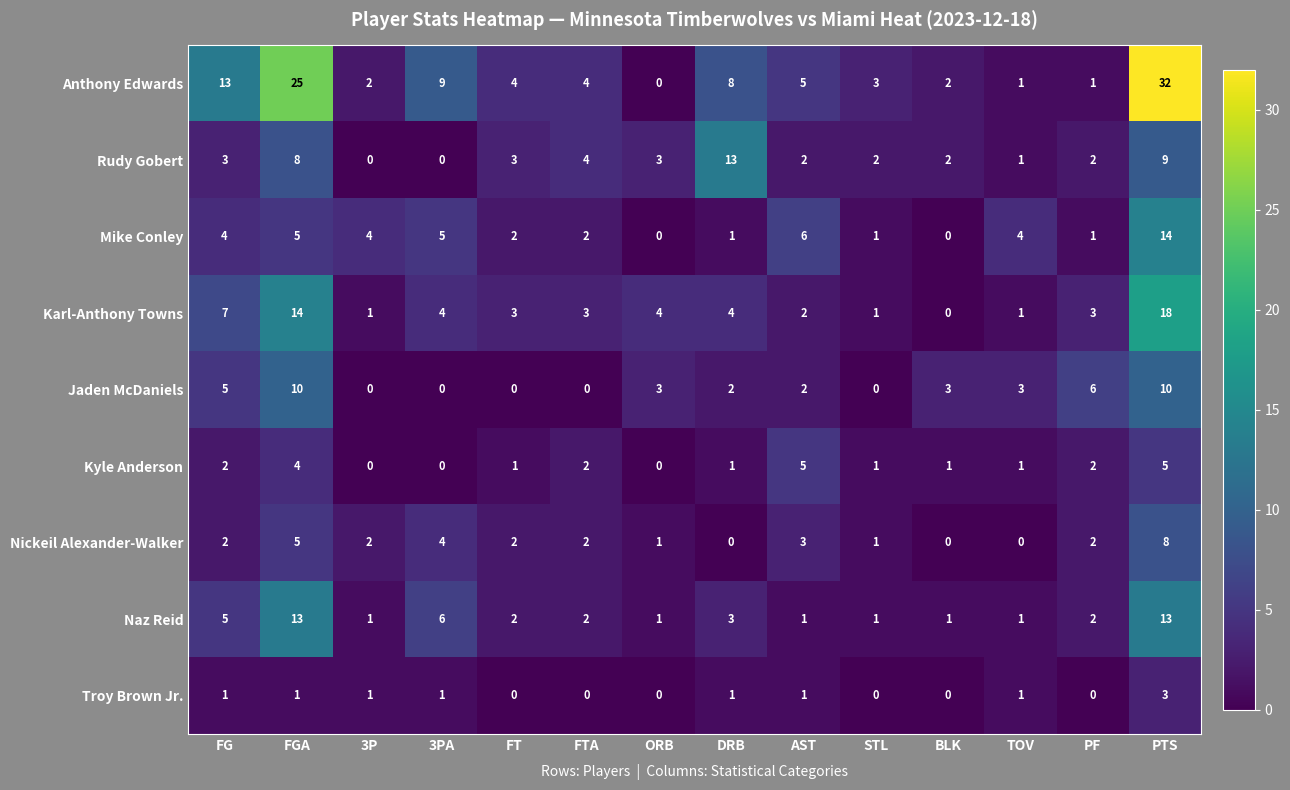

Between ORB and PF, which series saw the biggest shift?

Jaden McDaniels